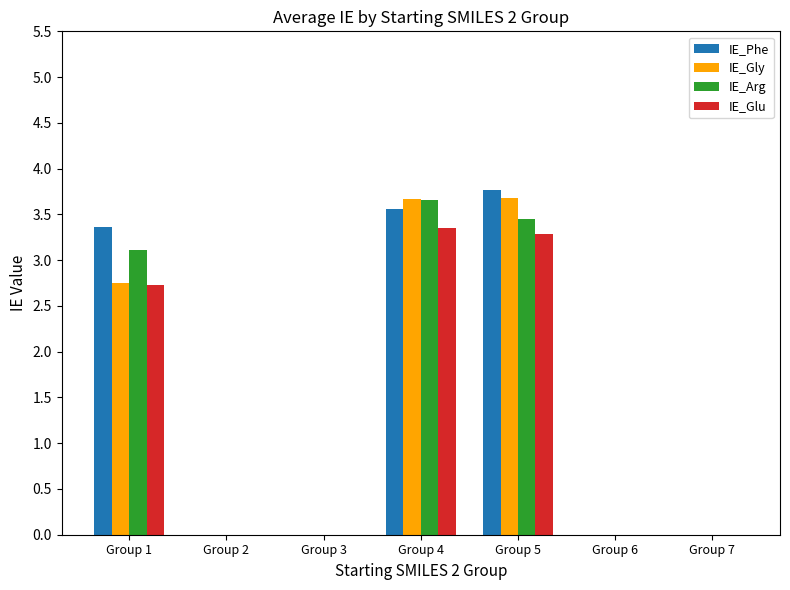

Are the bars grouped side by side (vs. stacked)?

Yes